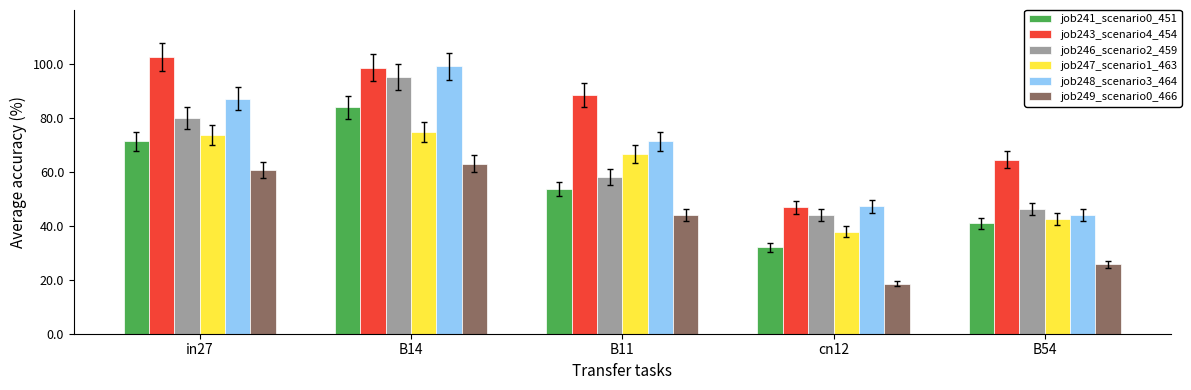

How many bars are there in each group?

6